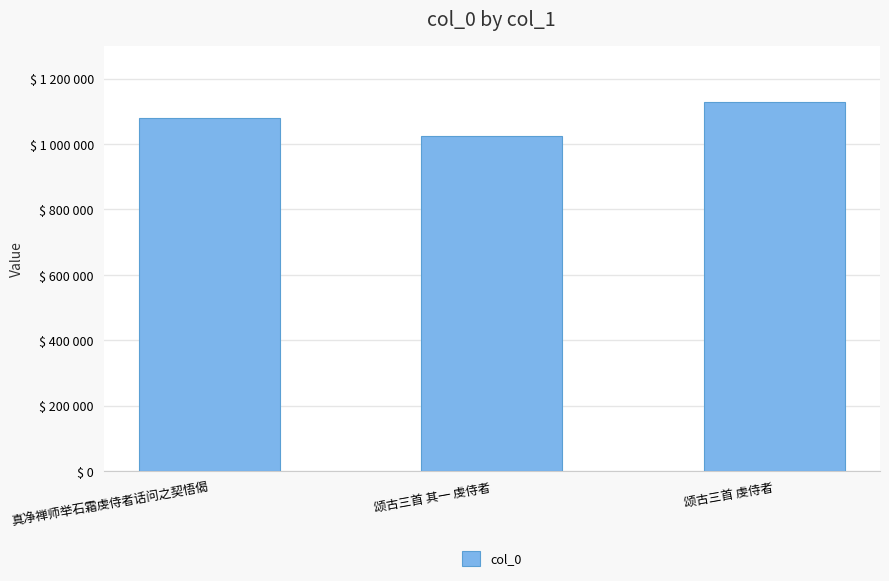

Reading right to left, extract all data points from this chart.

颂古三首 虔侍者=1130152	颂古三首 其一 虔侍者=1023851	真净禅师举石霜虔侍者话问之契悟偈=1078974